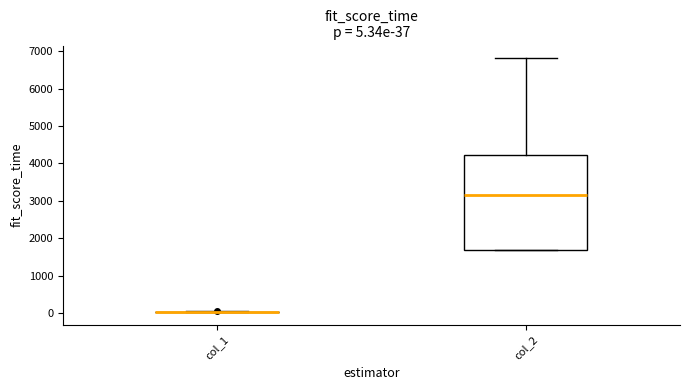

Comparing the boxes themselves (not the whiskers), which one is the tallest?

col_2